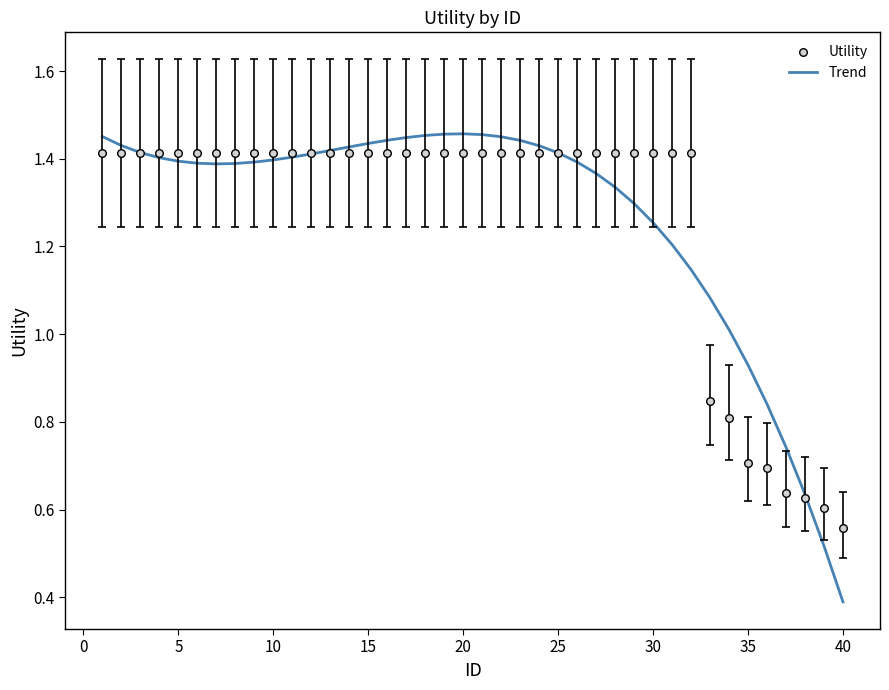

The value of Trend at 40 is 0.6. True or false?

False